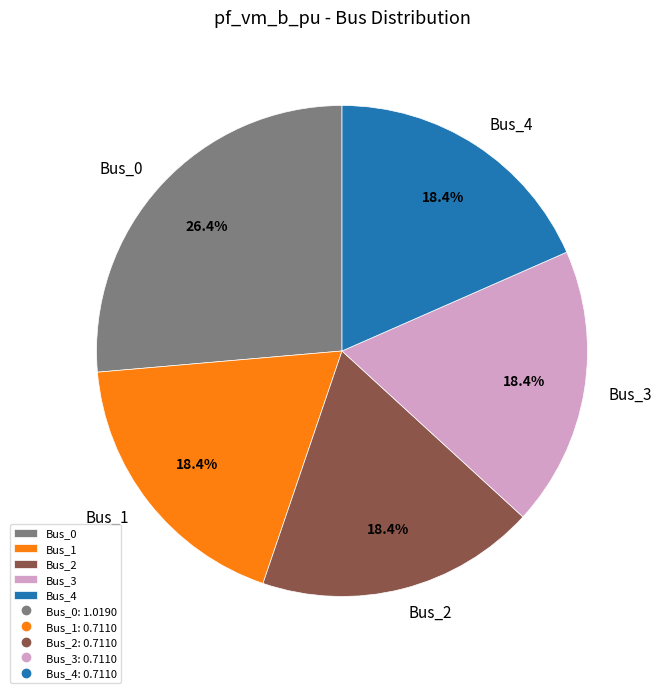

Does Bus_3 account for over 50% of the chart?

No